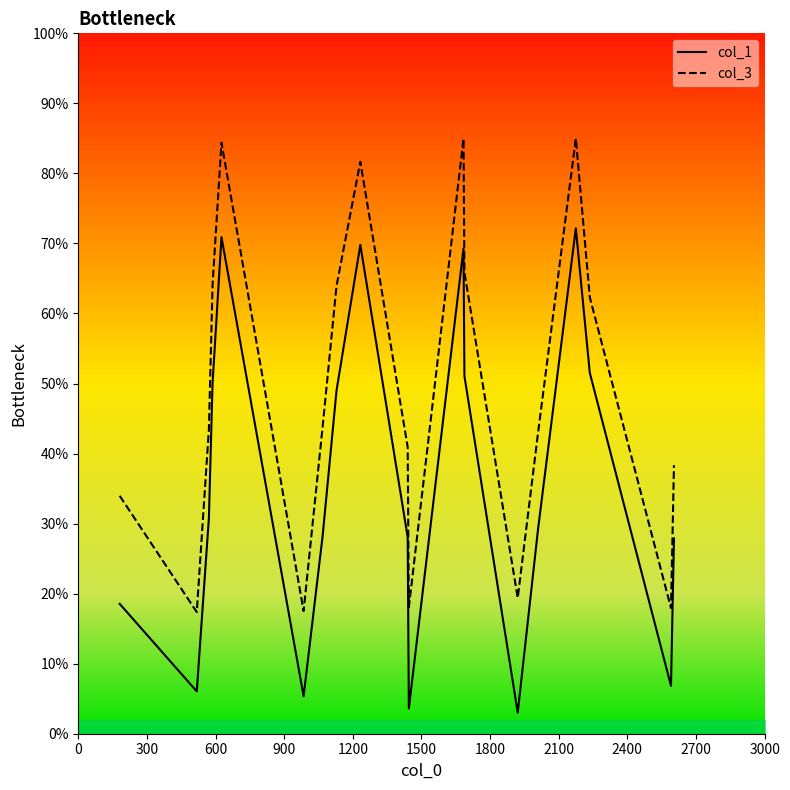

What is the difference between the second highest and minimum values in the col_1 series?

67.9